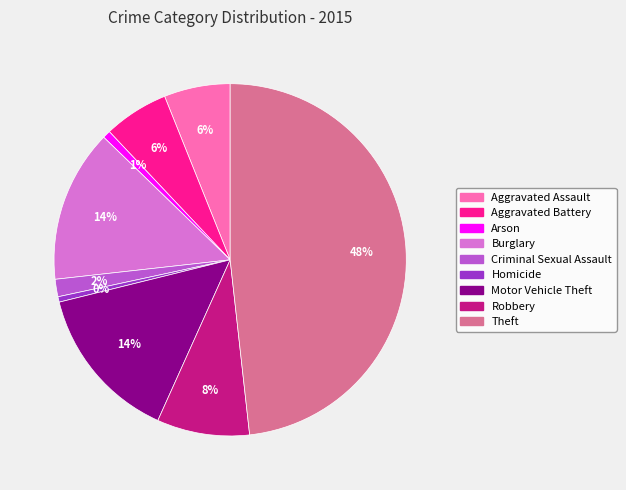

How many segments does this pie chart have?

9